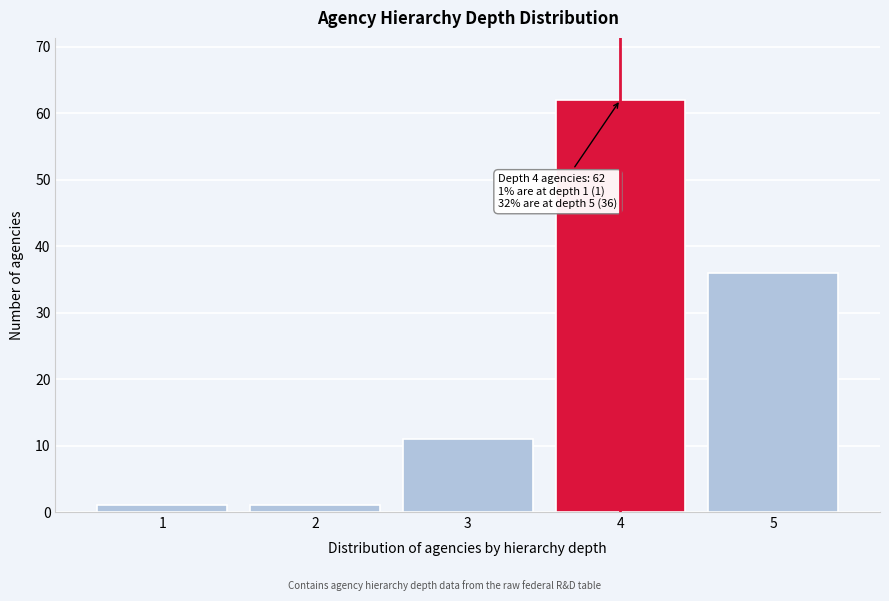

Reading right to left, extract all data points from this chart.

36	62	11	1	1